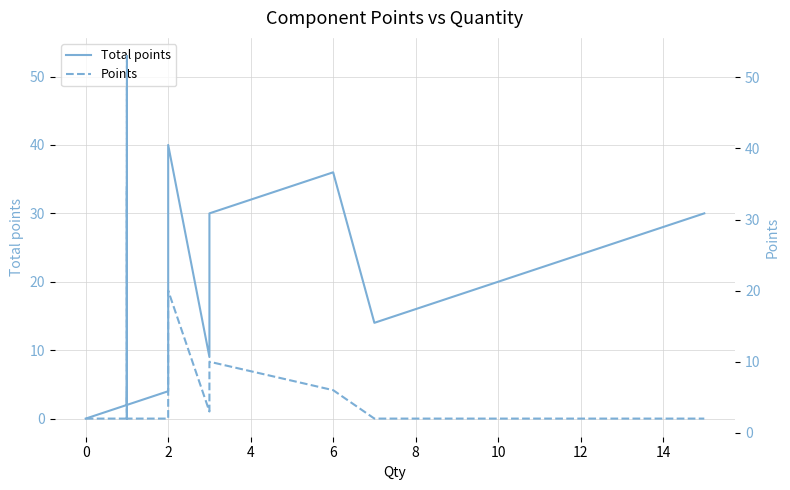

At how many categories does at least one series exceed 45?

1